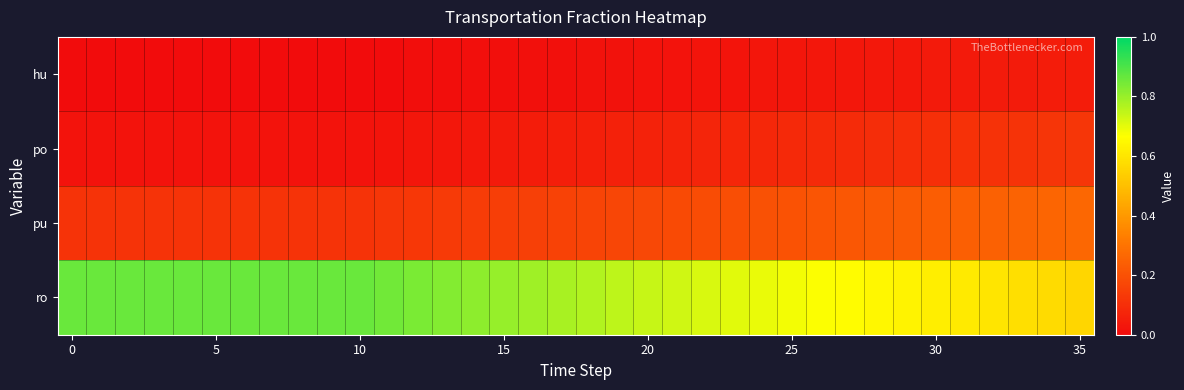

Which series has the largest total across all categories?

ro